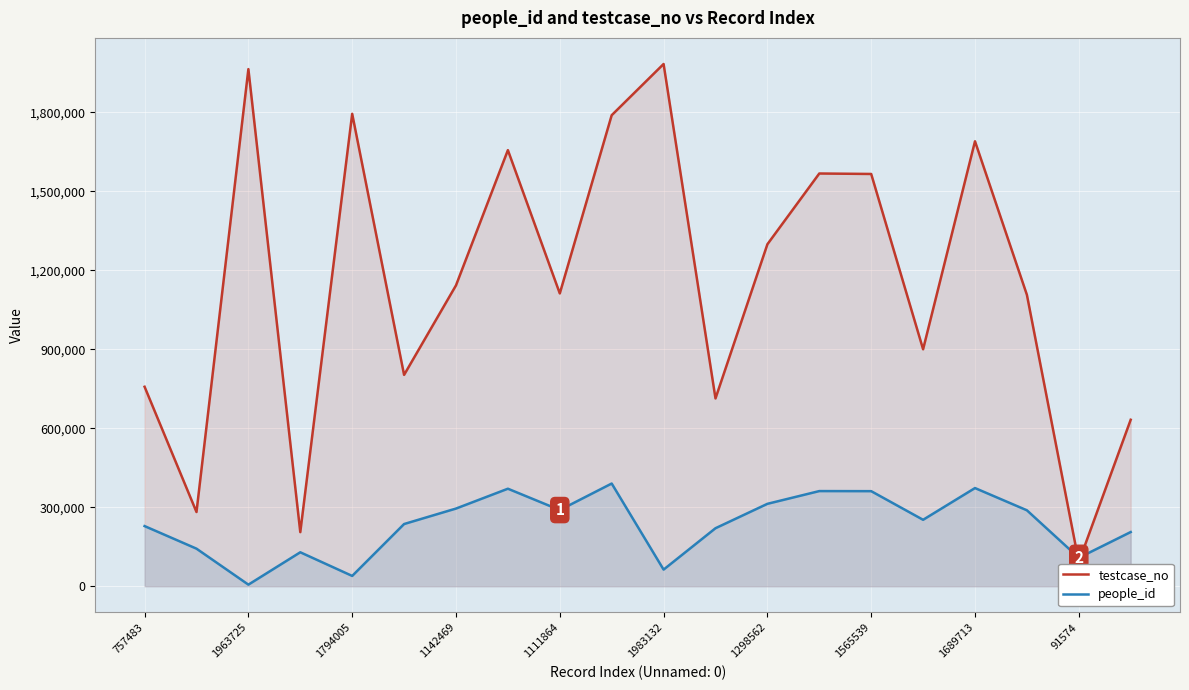

Reading left to right, what are all the values shown in this chart?

testcase_no: 757484	281832	1963726	205361	1794006	802583	1142470	1656020	1111865	1788651	1983133	713141	1298563	1567302	1565540	899800	1689714	1106604	91575	632137
people_id: 228363	142629	5974	128887	39097	236161	294918	370270	289221	389974	63101	220232	312874	361284	360973	252246	372783	288345	107885	205738